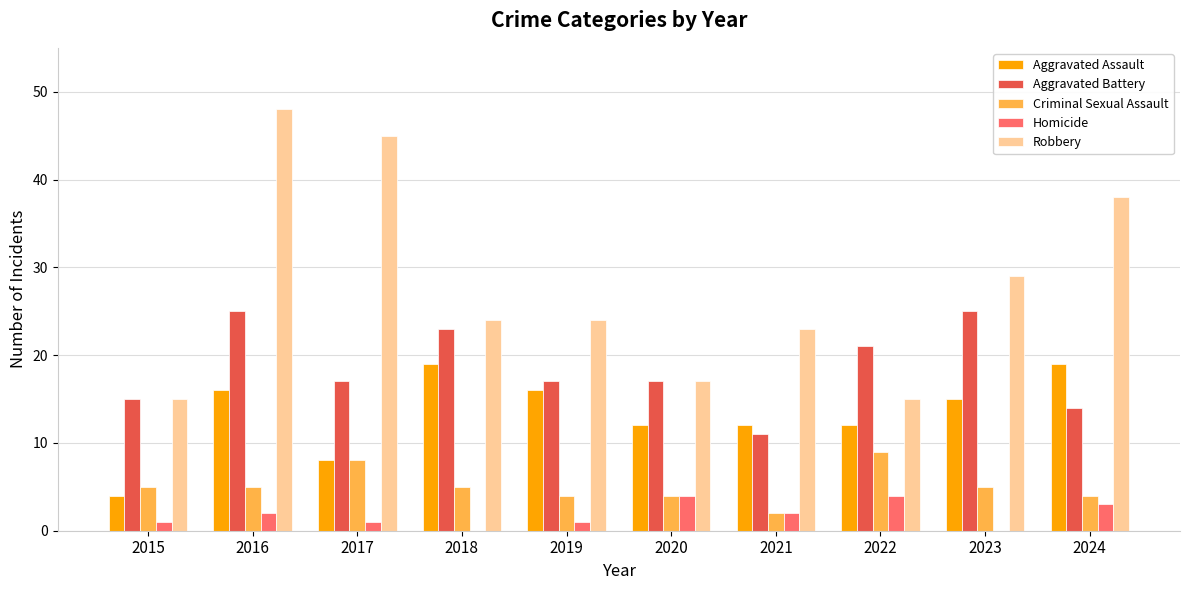

What is the sum of the Criminal Sexual Assault values at 2024 and 2022?

13